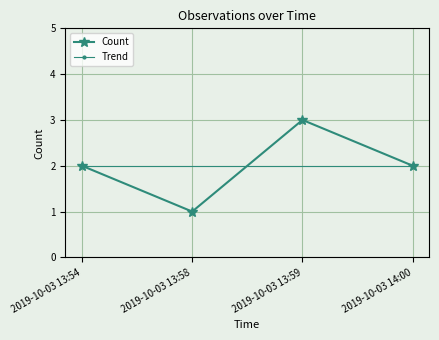

Reading right to left, transcribe all the data shown in this chart.

2019-10-03 14:00=2	2019-10-03 13:59=3	2019-10-03 13:58=1	2019-10-03 13:54=2